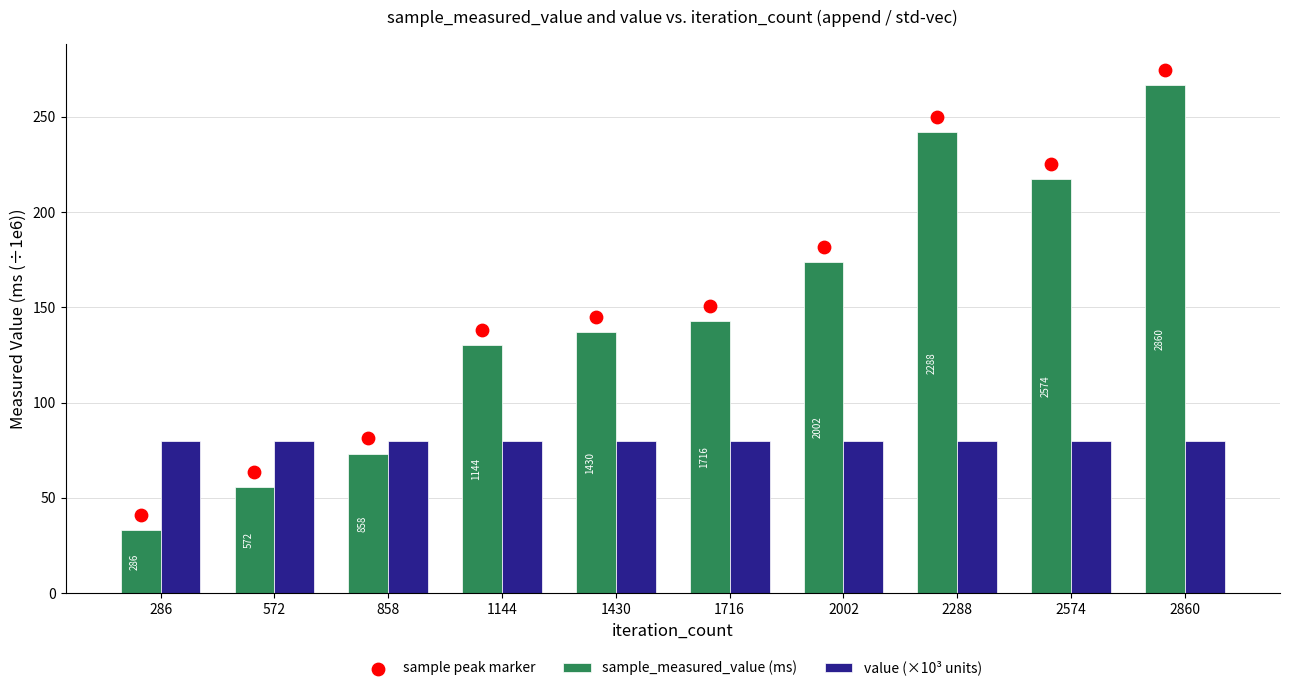

Is the value of value (×10³ units) at 1430 greater than the value of sample_measured_value (ms) at 858?

Yes